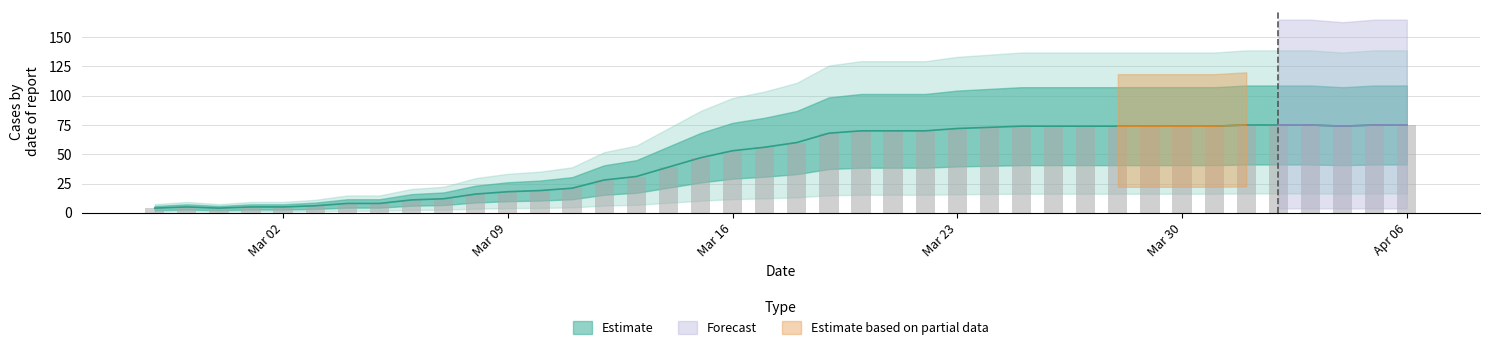

What is the approximate value at 2020-03-13?

31